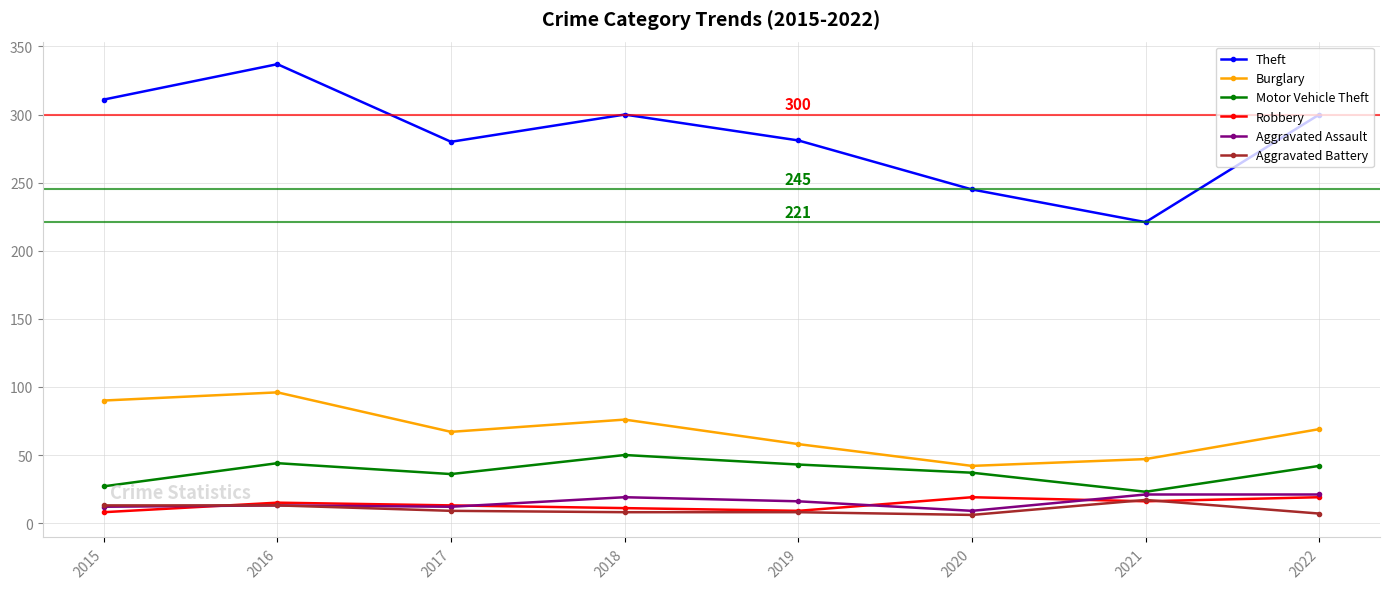

The value of Motor Vehicle Theft at 2016 is 29. True or false?

False